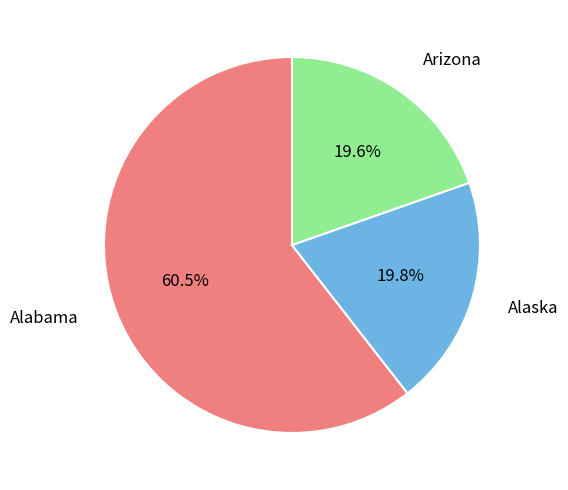

Is there any slice that represents more than half of the pie?

Yes